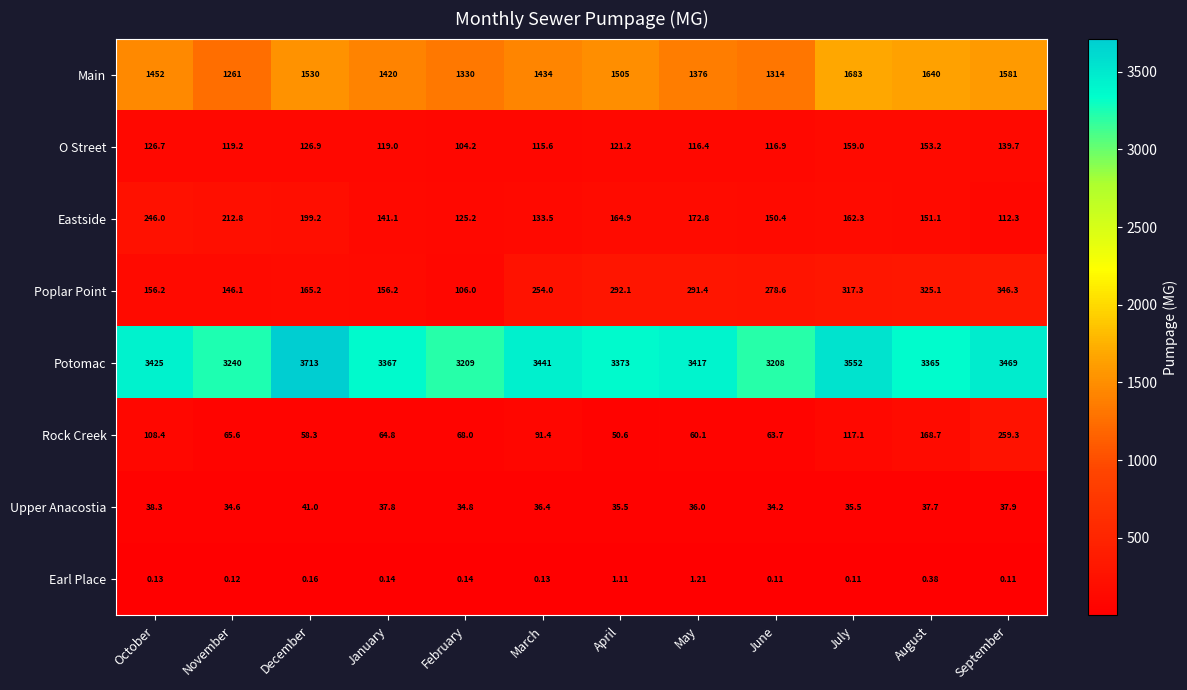

Which series has the largest range (max minus min)?

Potomac